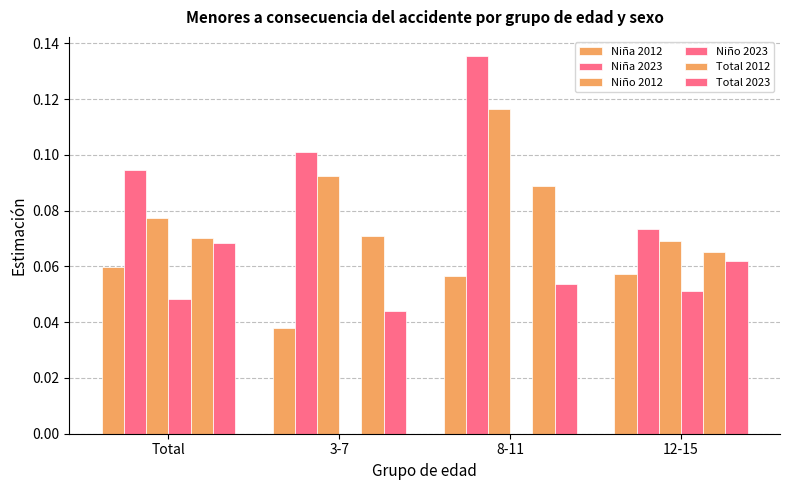

How many groups of bars are there?

4